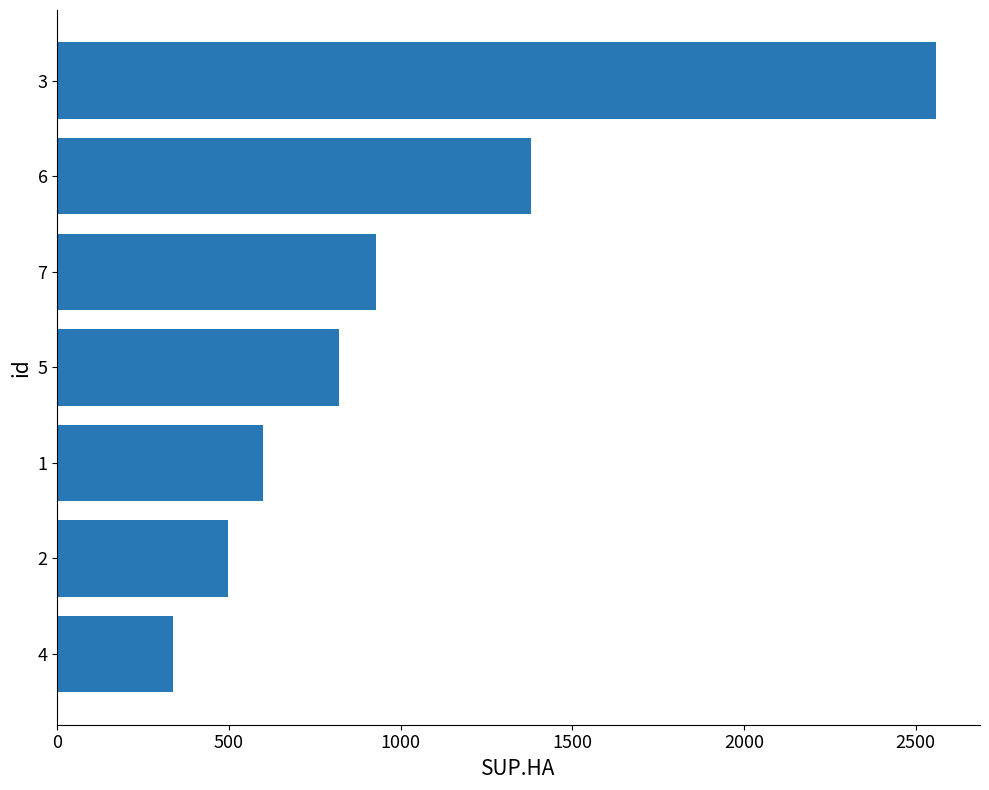

What is the value of the 7th bar from the top?

338.4